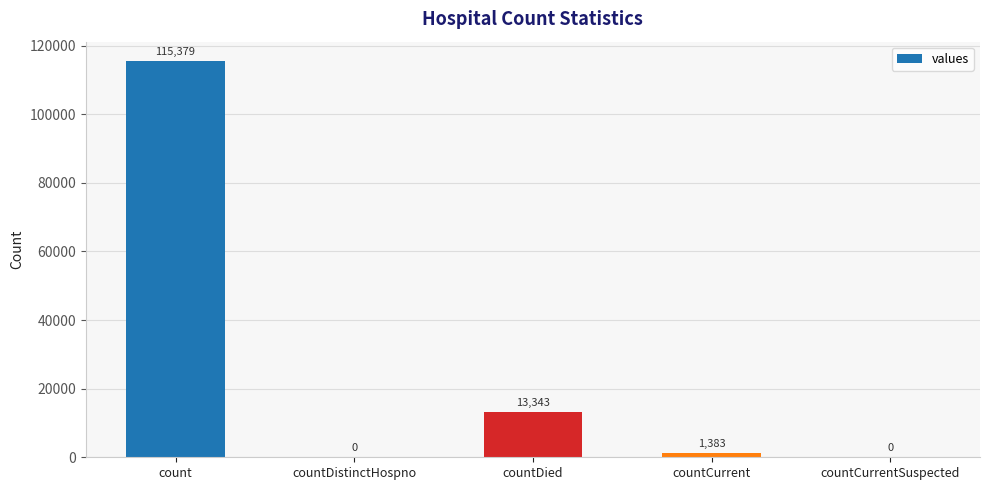

What is the change in value from countDied to countCurrentSuspected?

-13343